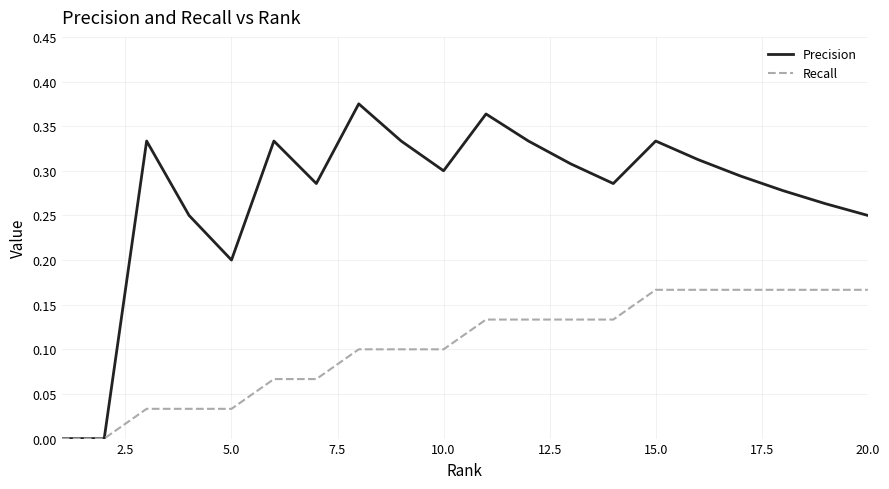

What are all the series names shown in the legend?

Precision, Recall